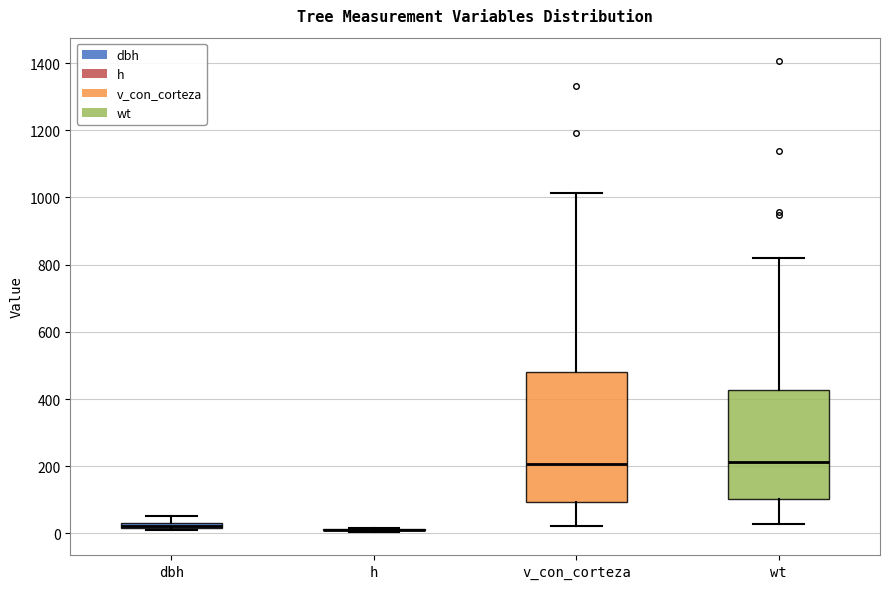

Where is the lower edge of the box for dbh on the y-axis? The values are not printed on the chart, so give them approximately, as read against the axis.

20